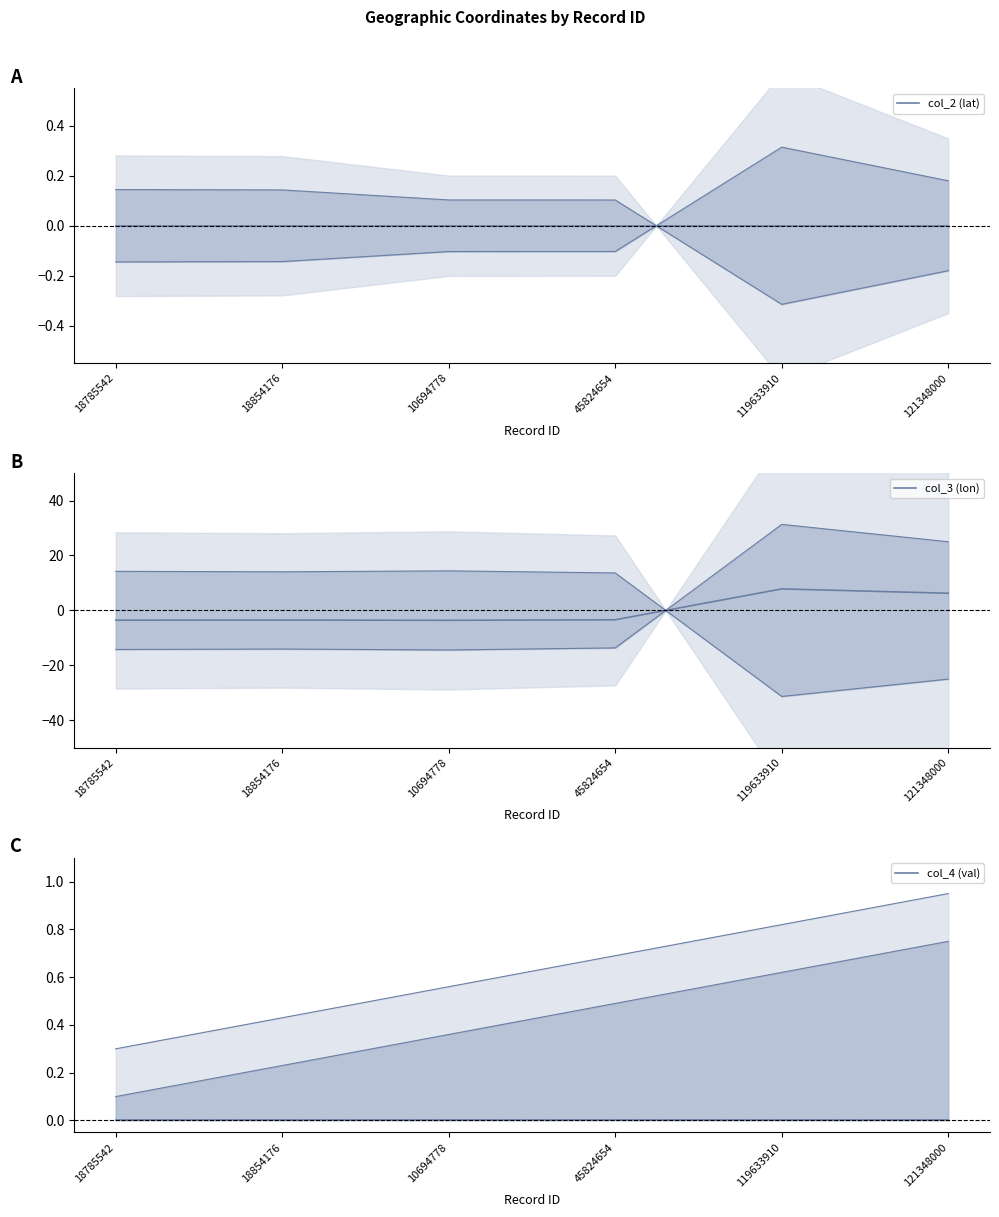

Reading left to right, list all the values displayed in this chart.

col_2 (lat): 18785542=-0.0	18854176=-0.0	10694778=-0.0	45824654=-0.0	119633910=0.0	121348000=0.0
col_3 (lon): 18785542=-3.6	18854176=-3.5	10694778=-3.6	45824654=-3.4	119633910=7.8	121348000=6.3
col_4 (val): 18785542=0.0	18854176=0.0	10694778=0.0	45824654=0.0	119633910=0.0	121348000=0.0